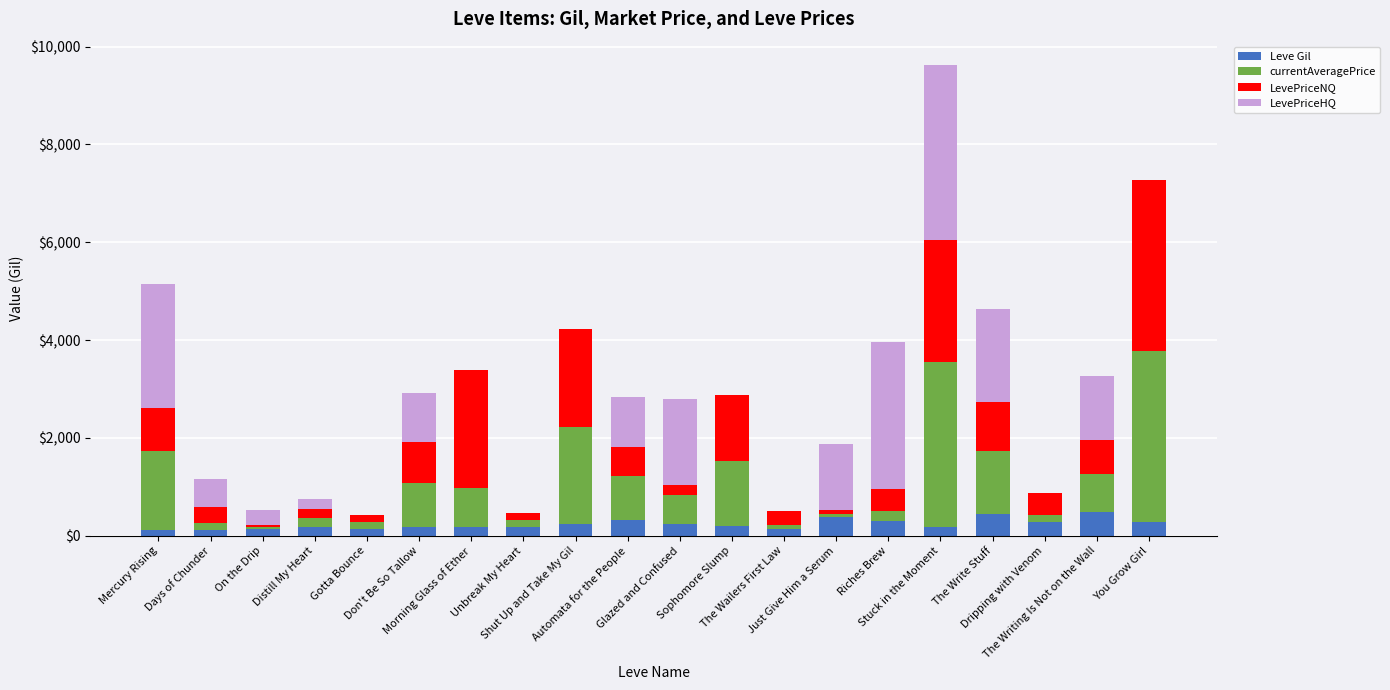

What is the sum of the LevePriceHQ values at Automata for the People and Stuck in the Moment?

4583